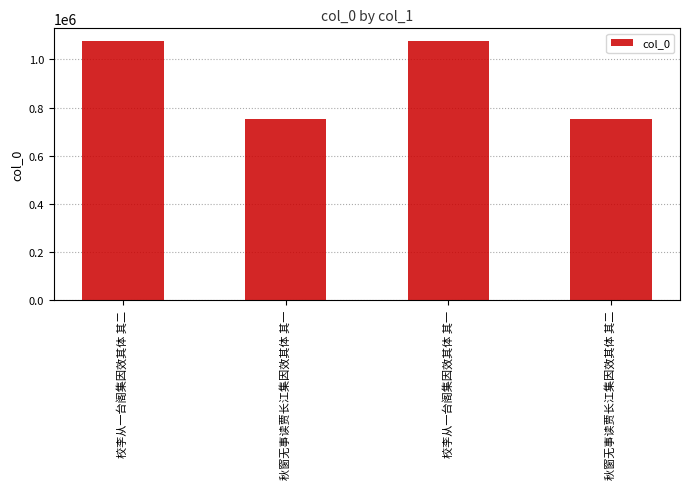

True or false: the data shows 1913670 at 校李从一台阁集因效其体 其二.

False